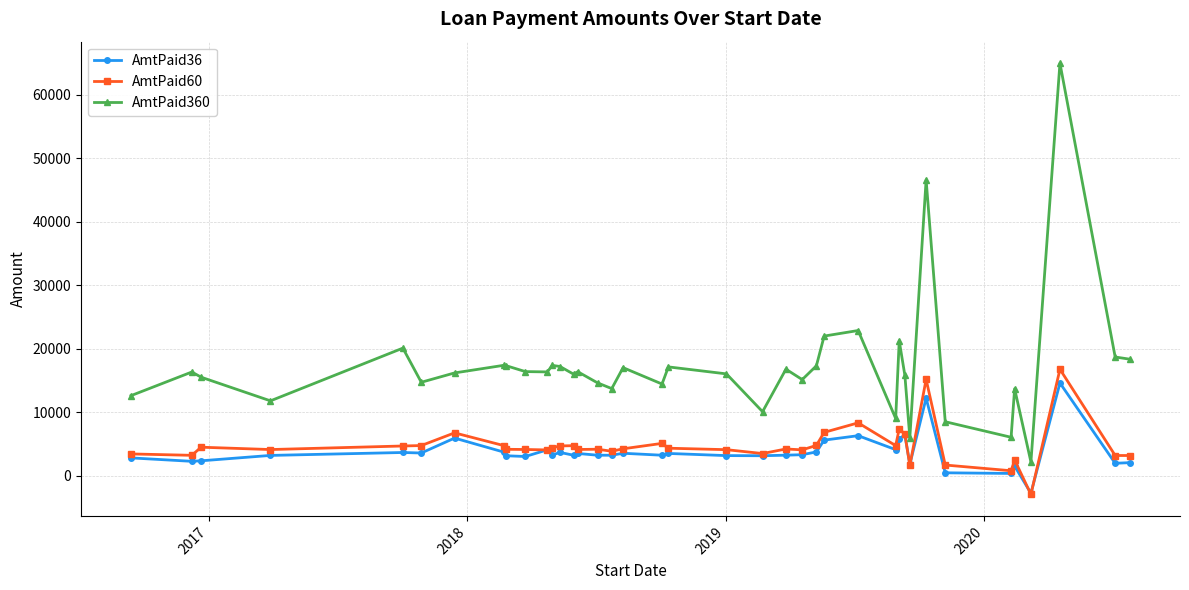

True or false: AmtPaid360 has more than 2 points higher than both neighbors.

True